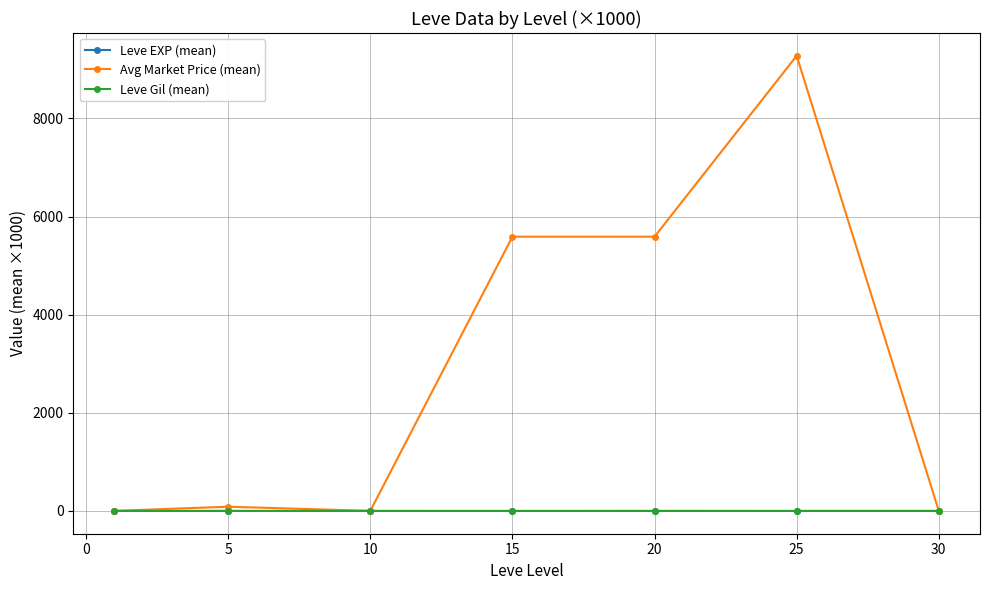

Which series has the widest spread of values?

Avg Market Price (mean)